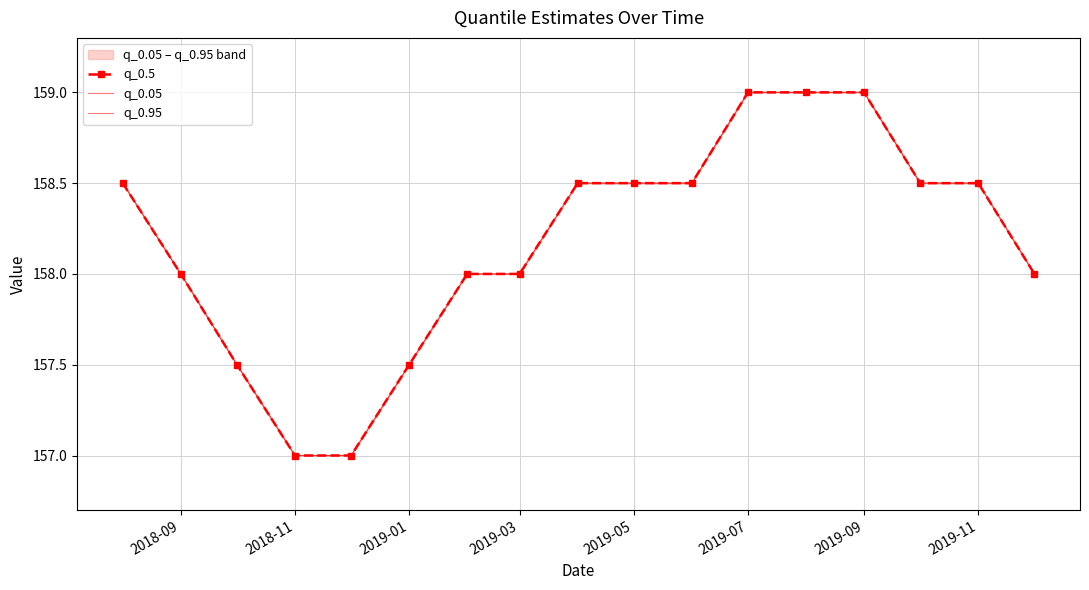

What are all the series names shown in the legend?

q_0.5, q_0.05, q_0.95